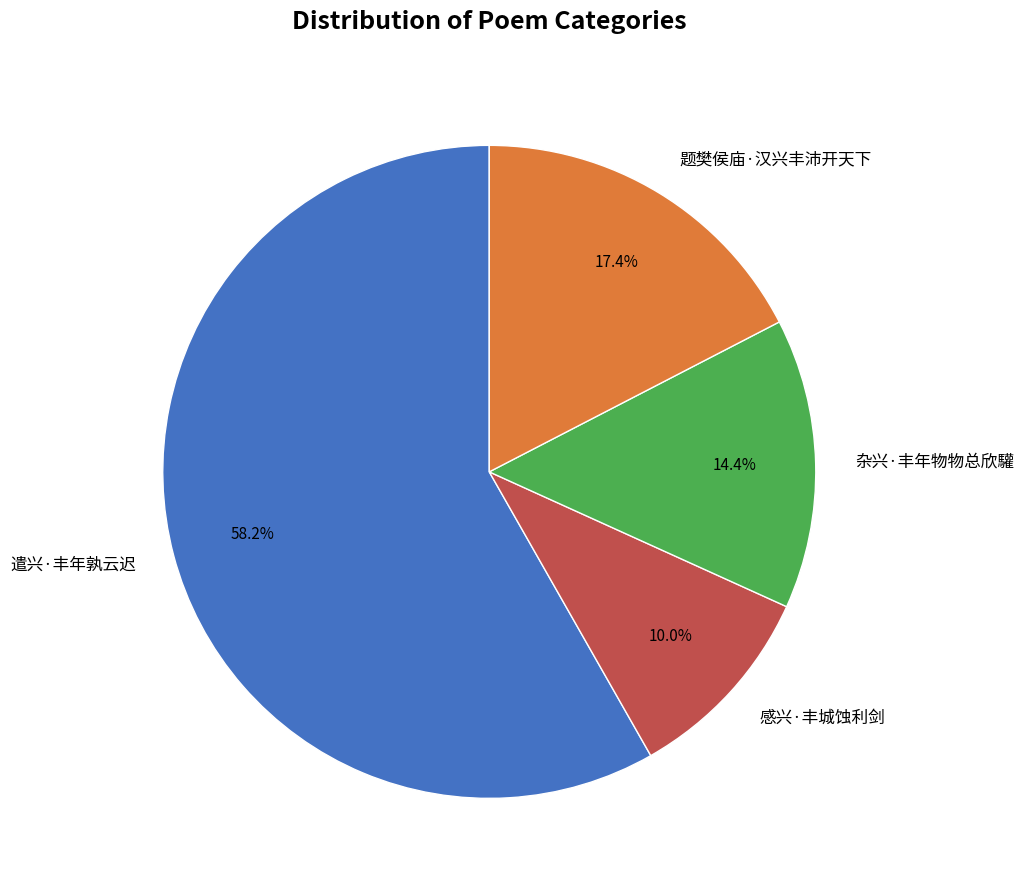

What percentage is the 杂兴·丰年物物总欣驩 slice, to the nearest percent?

14%